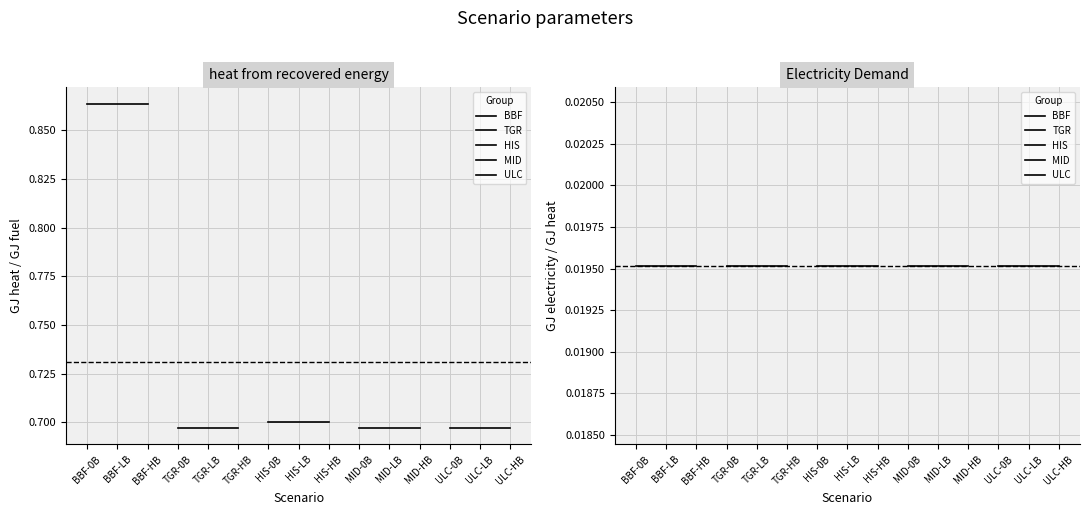

Which has a higher value, 8 or 7?

8